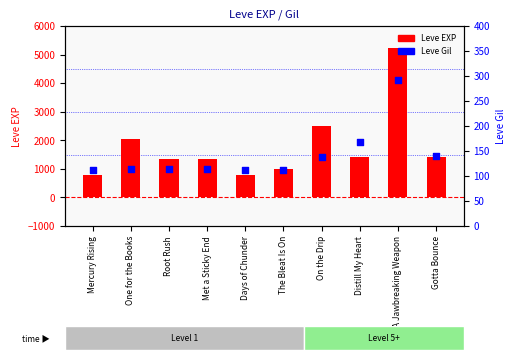

Which series has the largest total across all categories?

Leve EXP